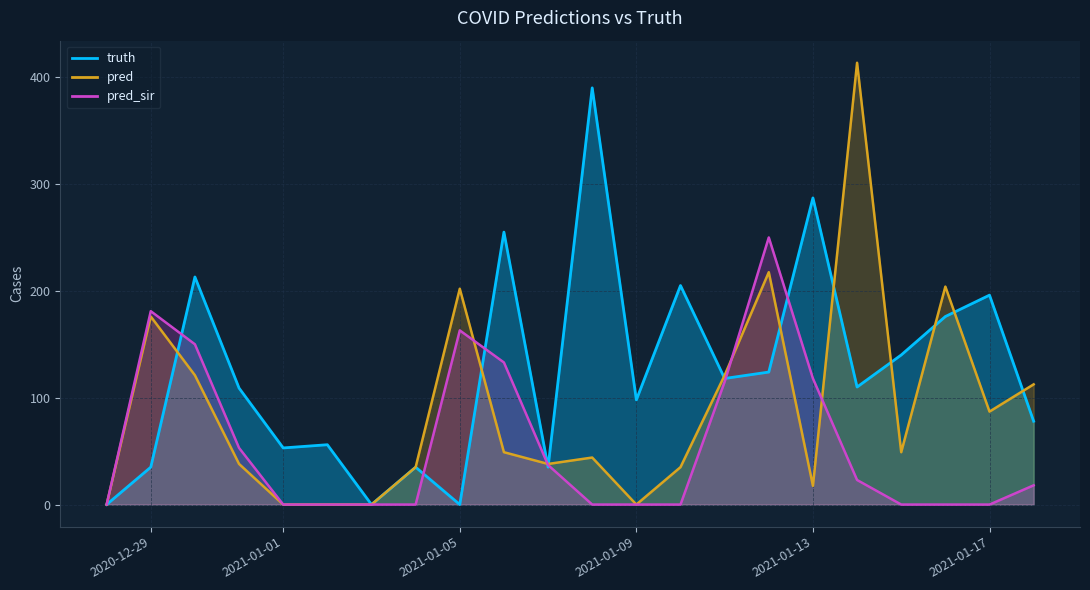

Does the chart display data point markers on the line(s)?

No